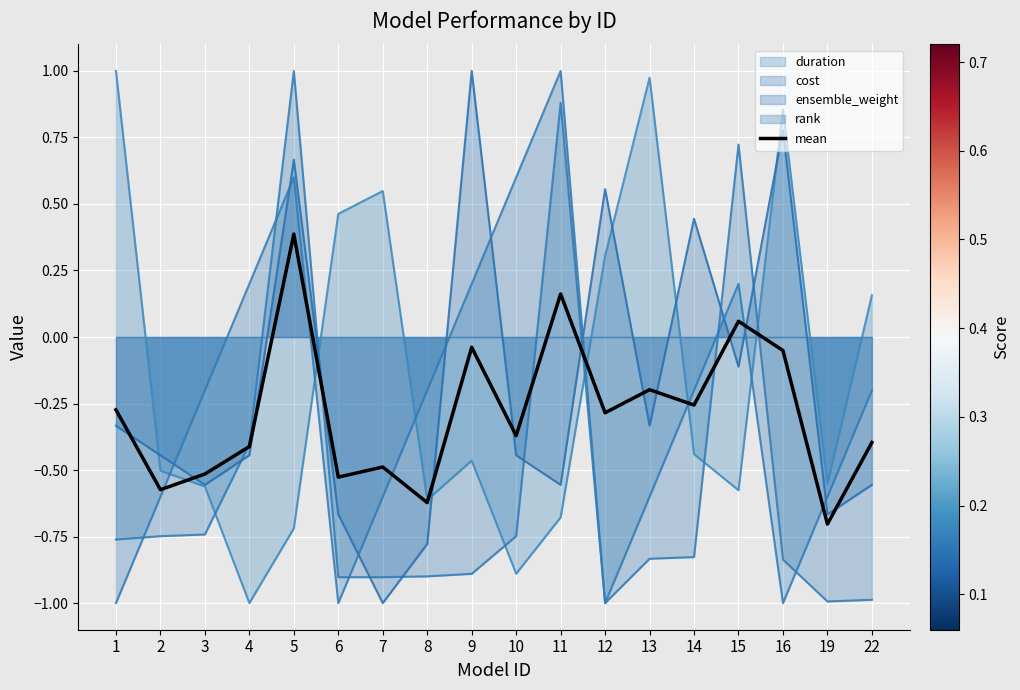

What is the minimum value shown in the chart?

-0.7